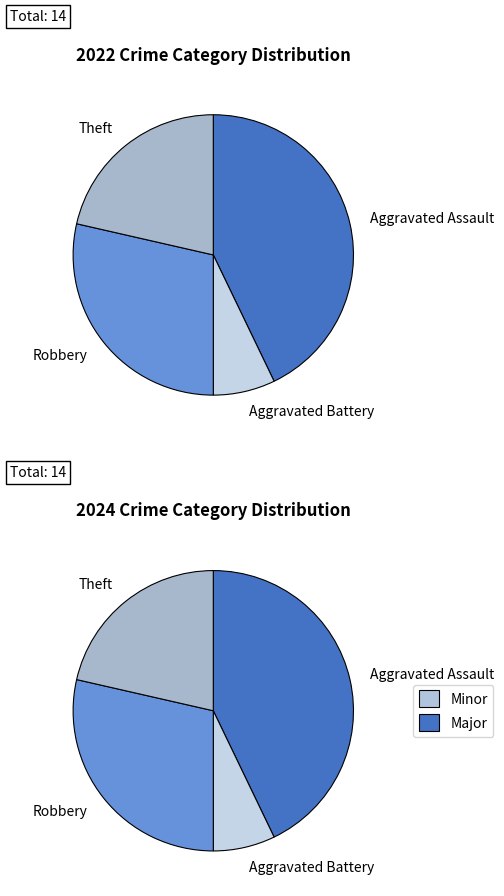

What is the total percentage of values_2022 and 3?

64.3%